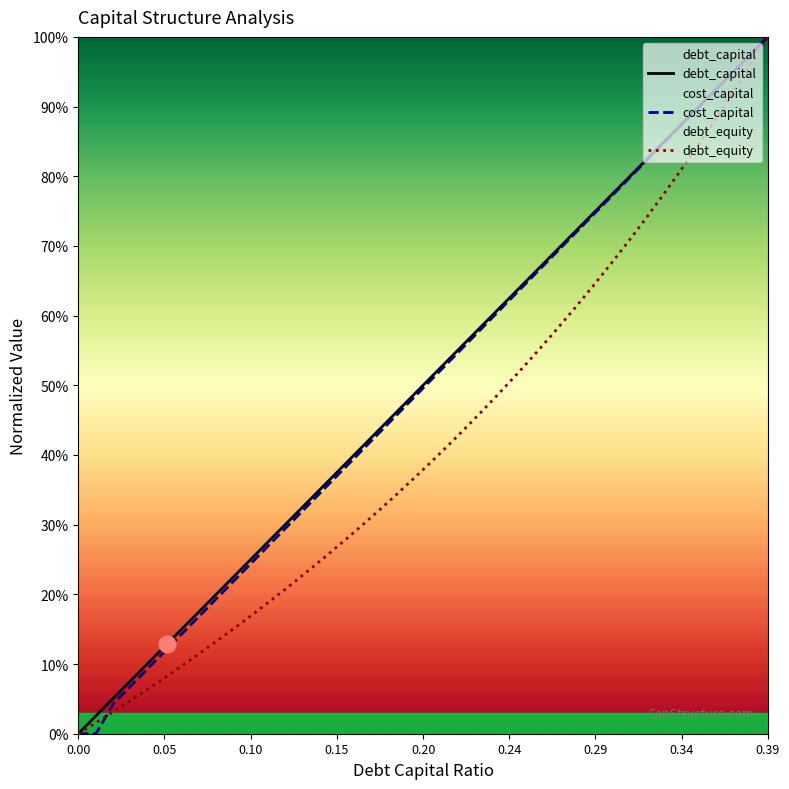

Which series has the largest range (max minus min)?

debt_capital